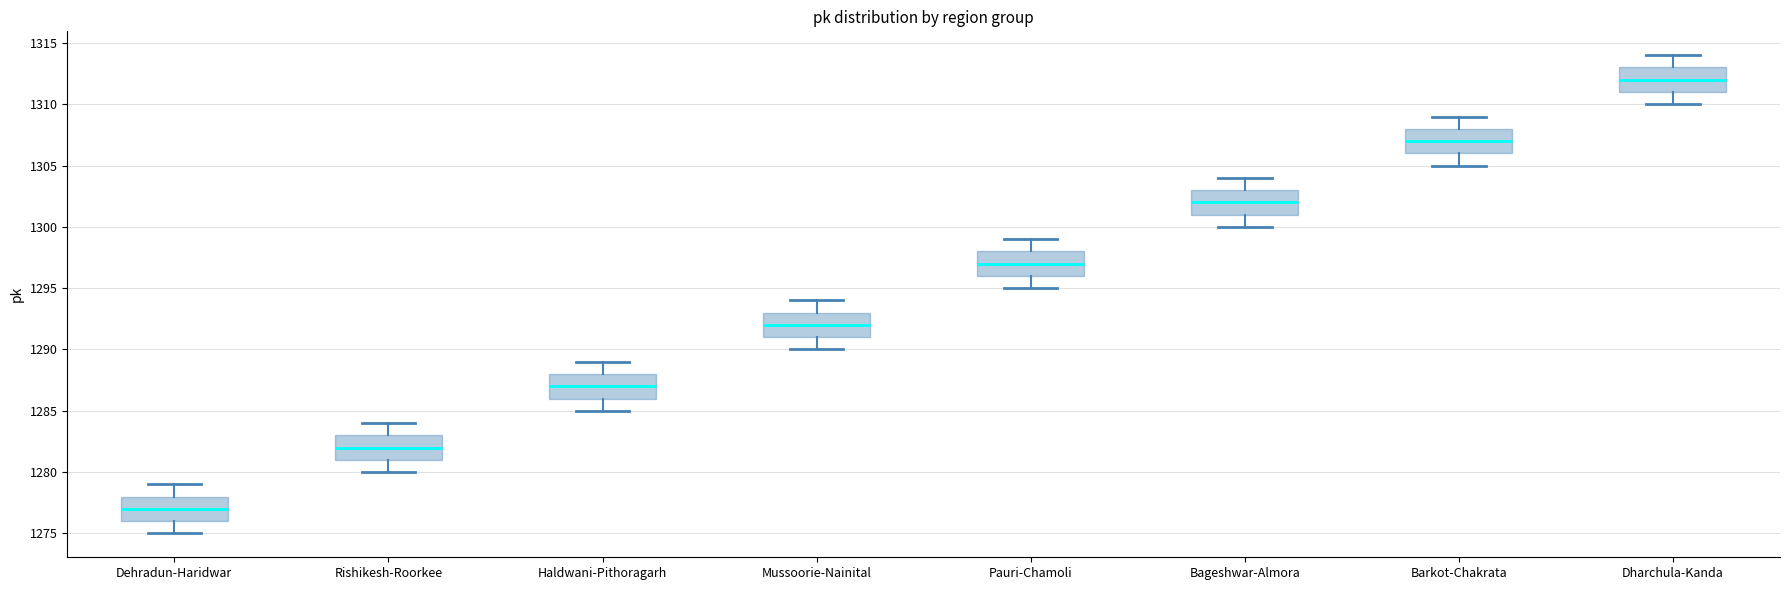

Which box has the highest median line?

Dharchula-Kanda